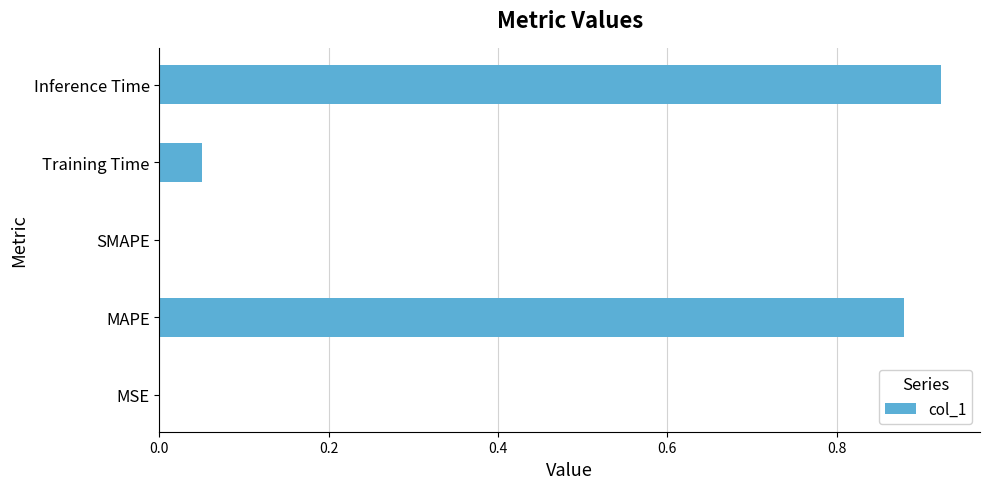

Does the chart contain stacked bars?

No